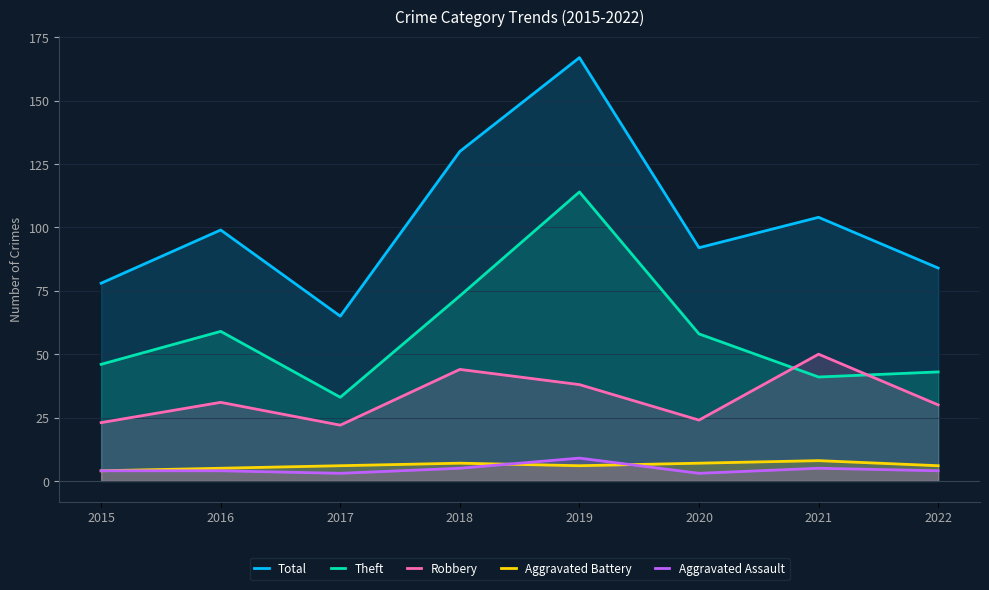

Reading left to right, transcribe all the data shown in this chart.

Total: 78	99	65	130	167	92	104	84
Theft: 46	59	33	73	114	58	41	43
Robbery: 23	31	22	44	38	24	50	30
Aggravated Battery: 4	5	6	7	6	7	8	6
Aggravated Assault: 4	4	3	5	9	3	5	4